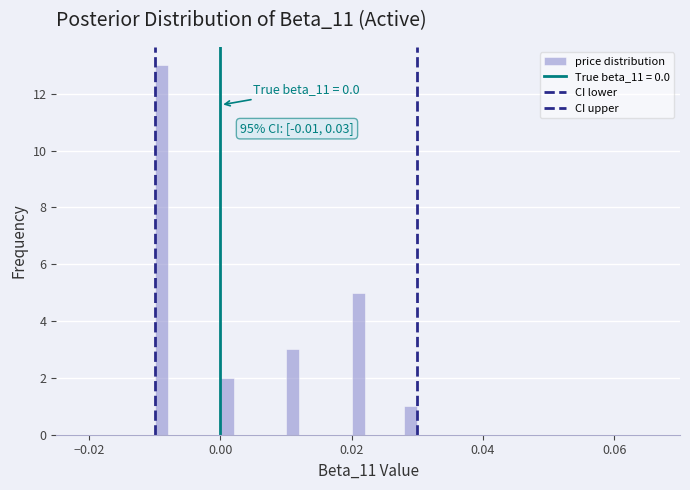

Read against the x-axis, roughly where is the centre of the tallest bar?

-0.008